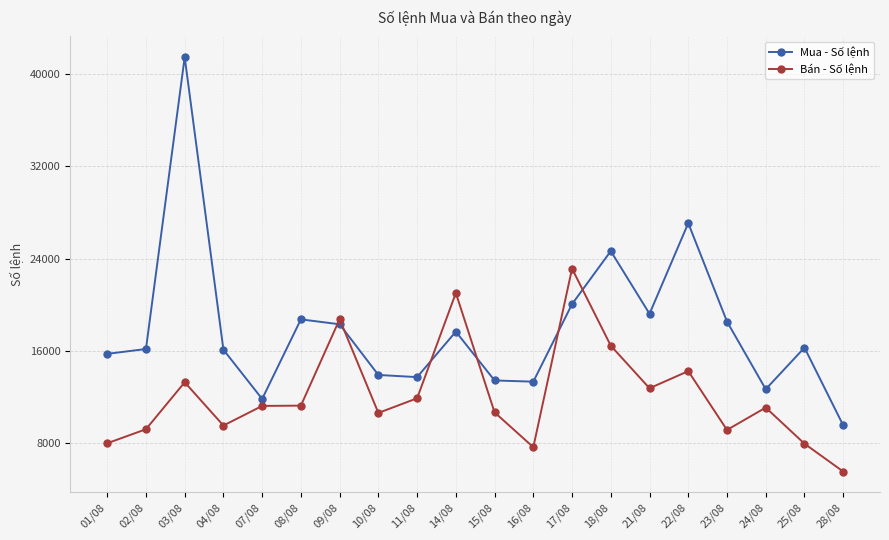

What is the difference between the Mua - Số lệnh values at 21/08 and 09/08?

909